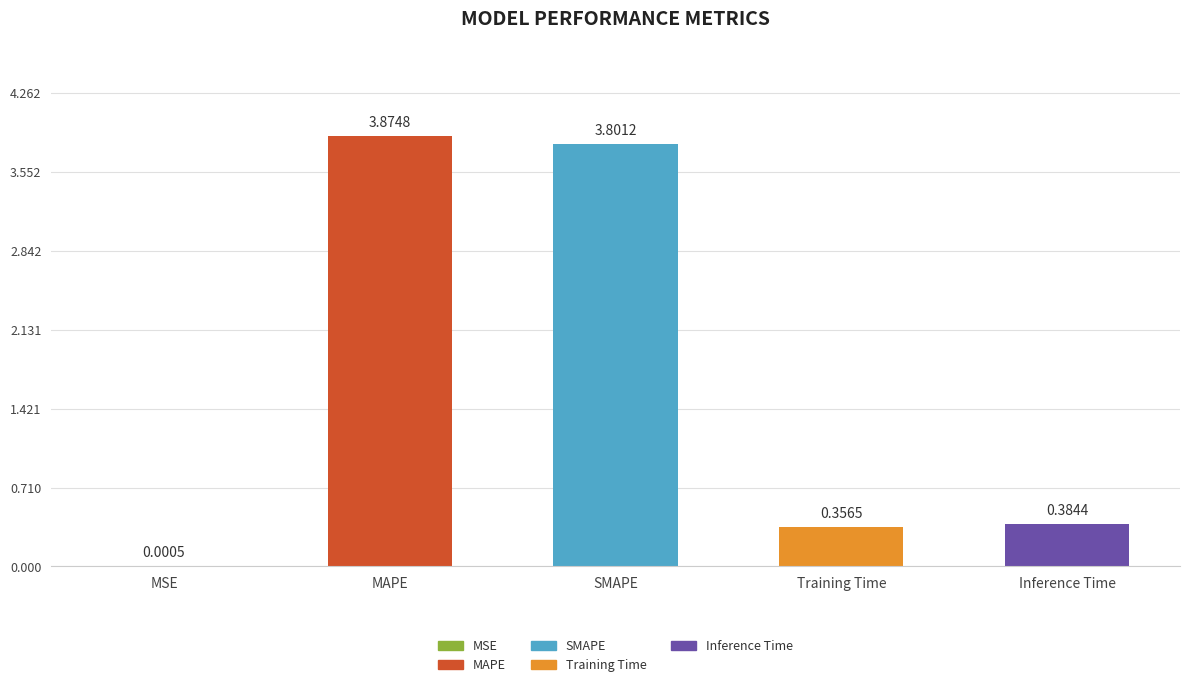

Which label corresponds to the largest value in the chart?

MAPE